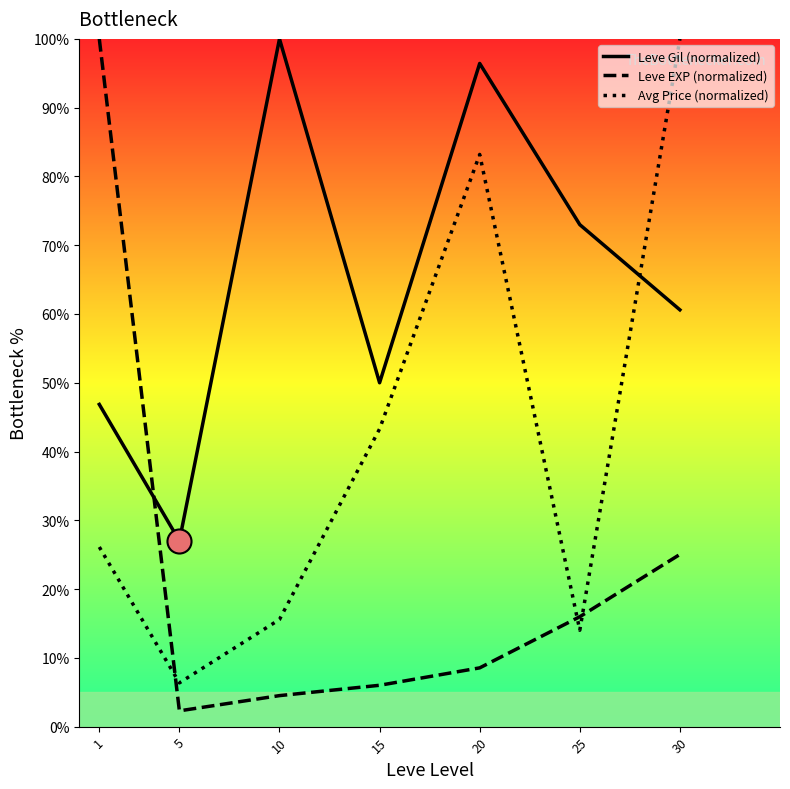

At how many categories does at least one series exceed 48?

6